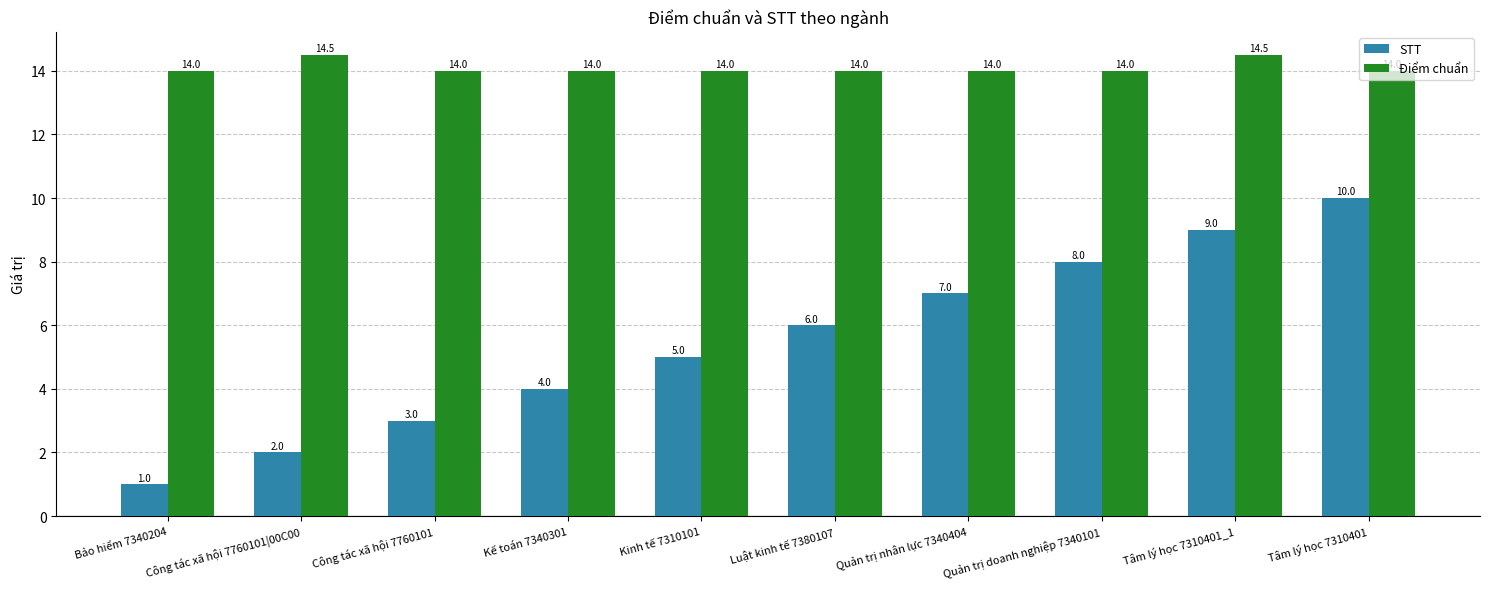

What is the difference between the maximum and minimum values in the STT series?

9.0